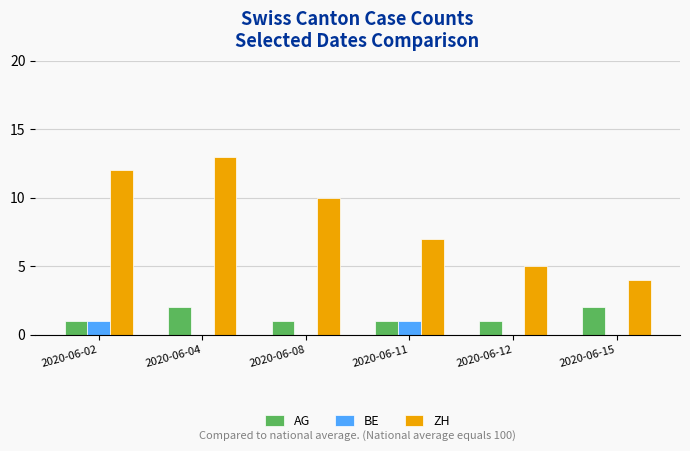

Between 2020-06-11 and 2020-06-15, which series saw the biggest shift?

ZH